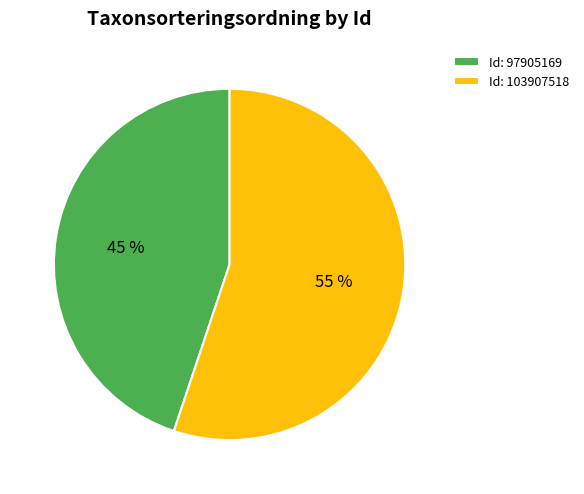

To the nearest percent, what is the difference between the largest and smallest slice percentages?

10%